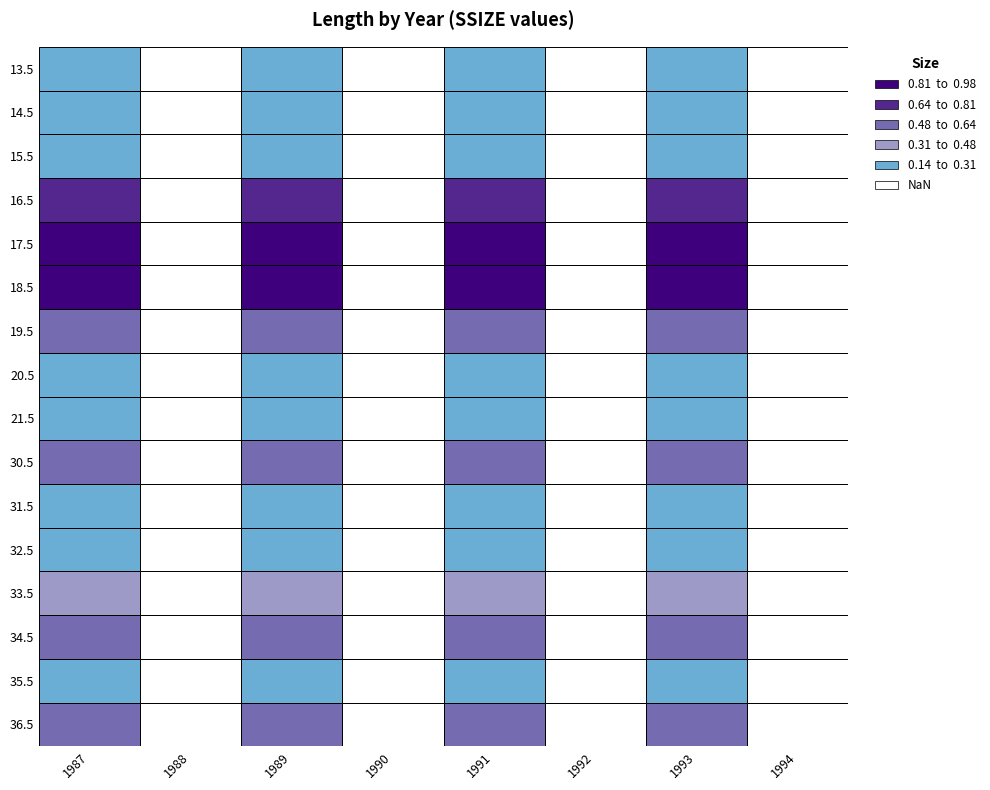

Which category has the lowest value in the 1992 series?

13.5